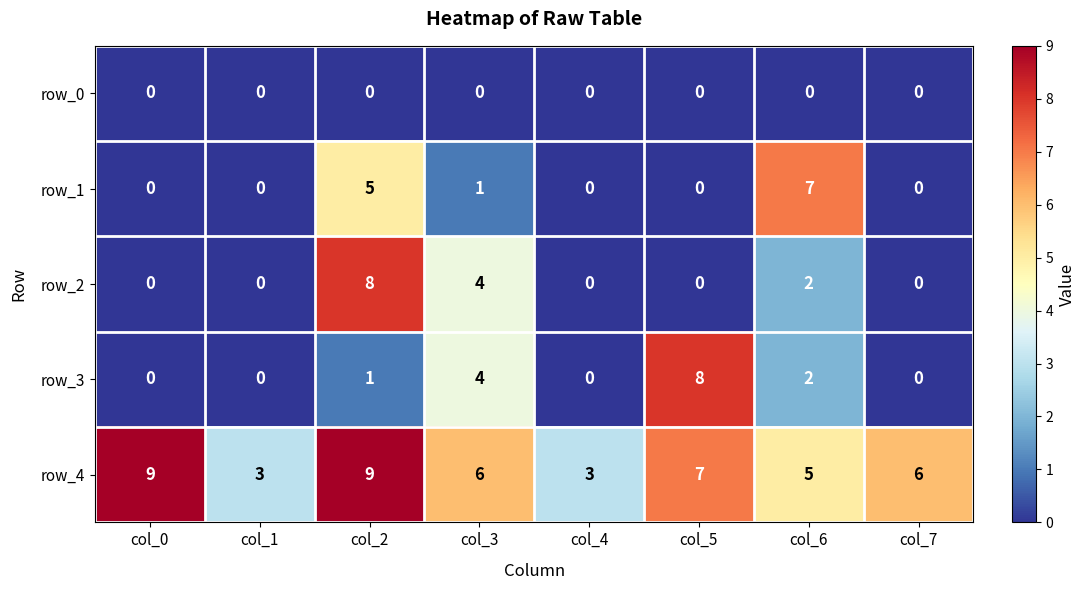

What is the maximum value shown in the chart?

9